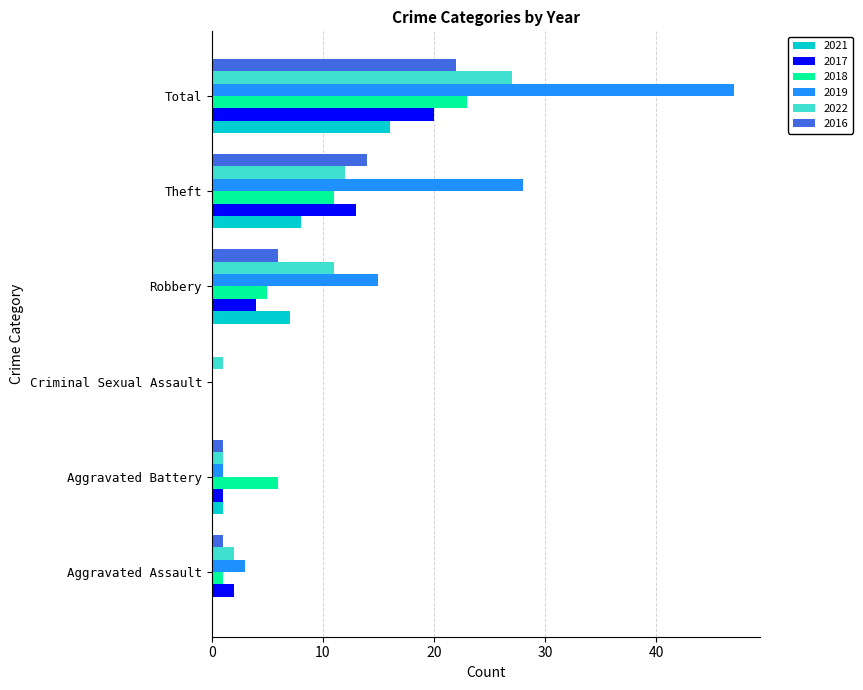

The 2021 series shows 1 at Aggravated Battery. True or false?

True